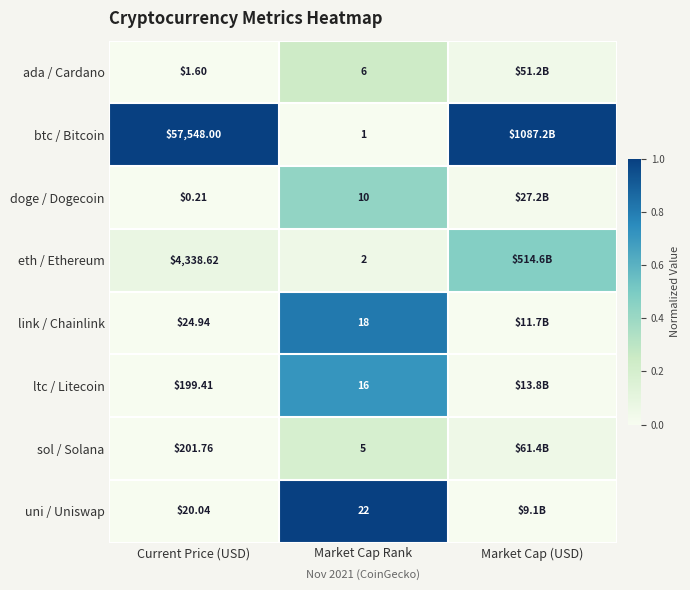

Rank the series at Current Price (USD) from lowest to highest value.

doge / Dogecoin, ada / Cardano, uni / Uniswap, link / Chainlink, ltc / Litecoin, sol / Solana, eth / Ethereum, btc / Bitcoin